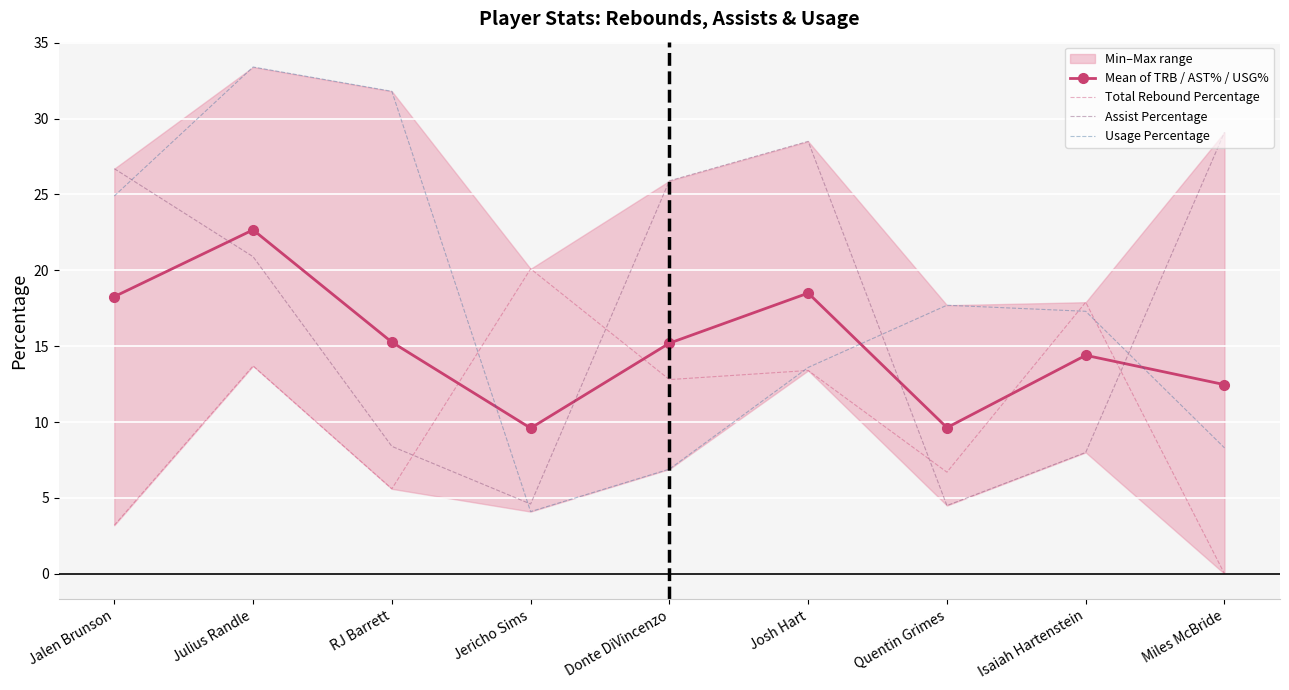

What is the difference between the highest and lowest values at Josh Hart?

15.1